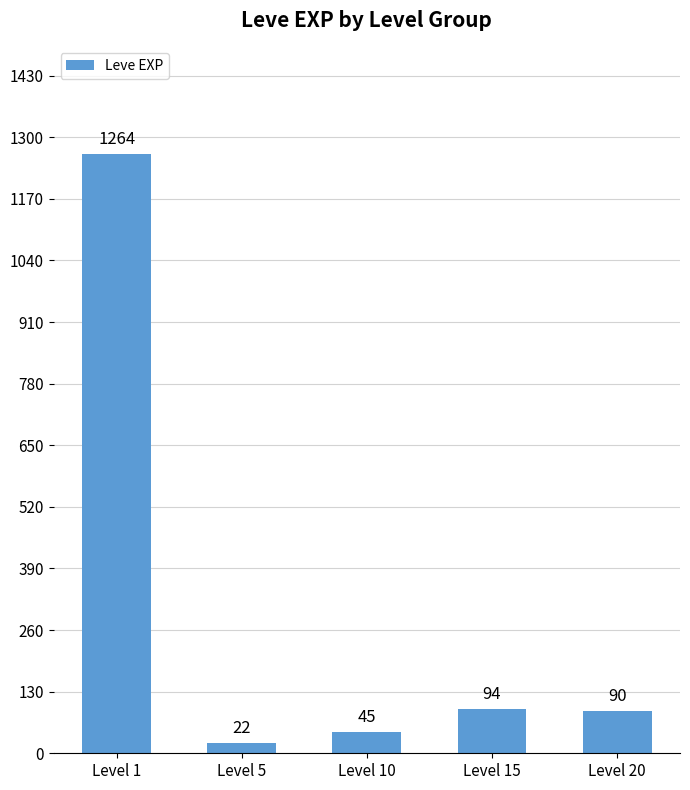

What is the difference between the maximum and minimum values?

1242